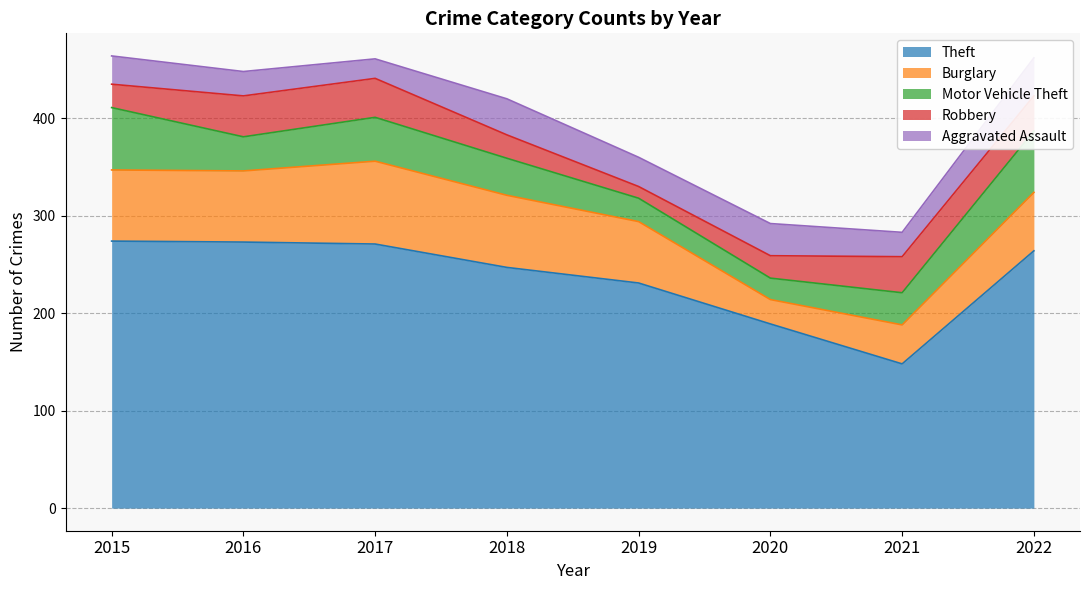

Where is the first local minimum for Robbery?

2019